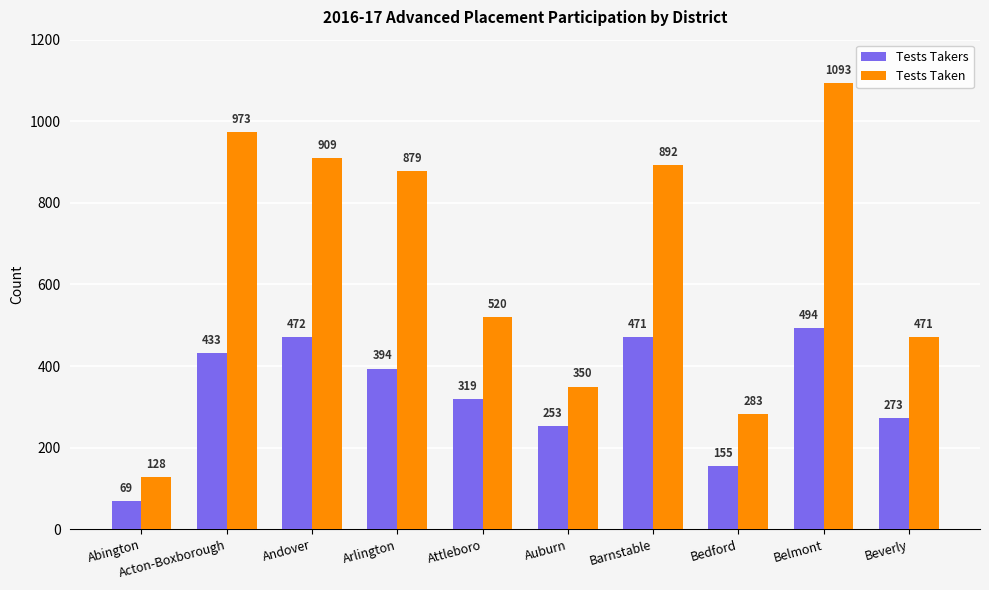

Which series has the largest total across all categories?

Tests Taken